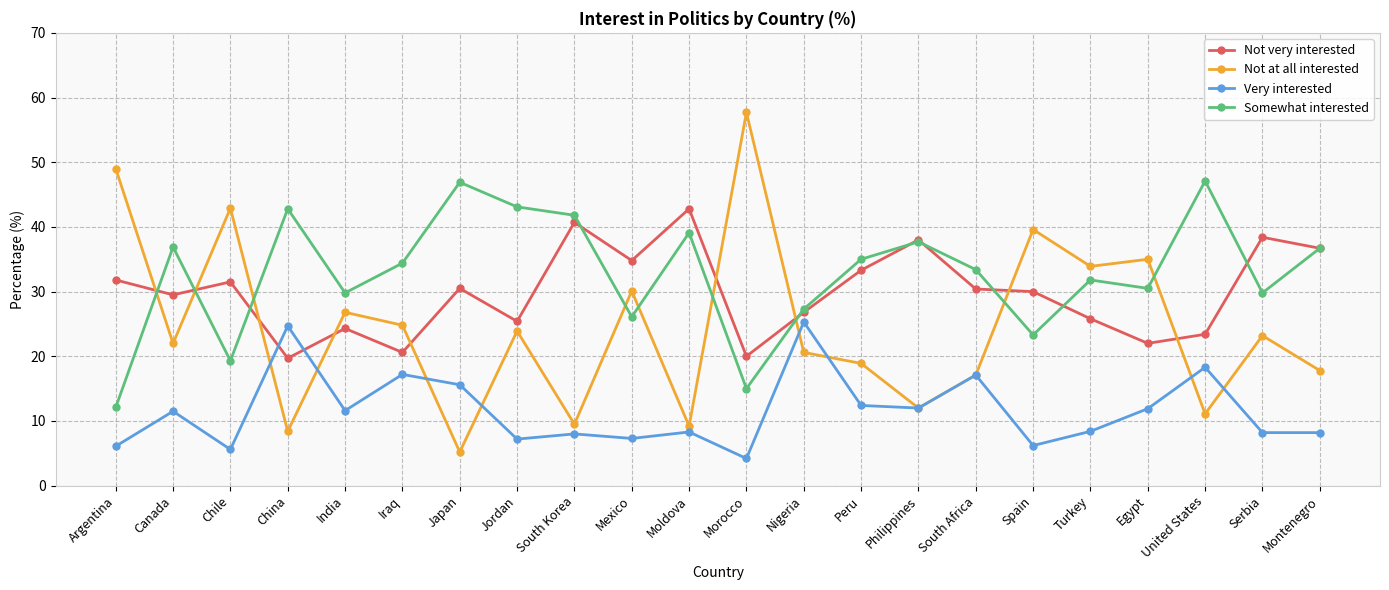

What is the difference between the highest and lowest values at Canada?

25.4